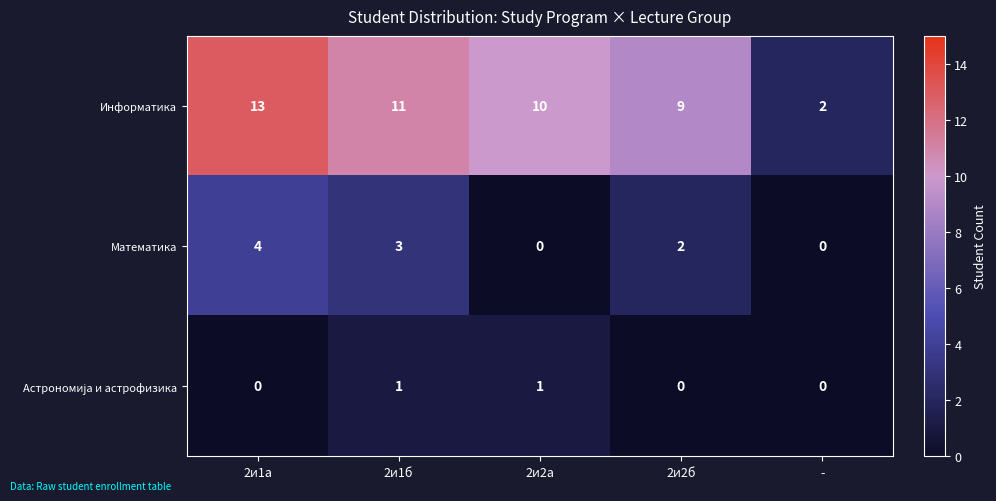

Is it true that Информатика equals 11 at 2и1б?

True